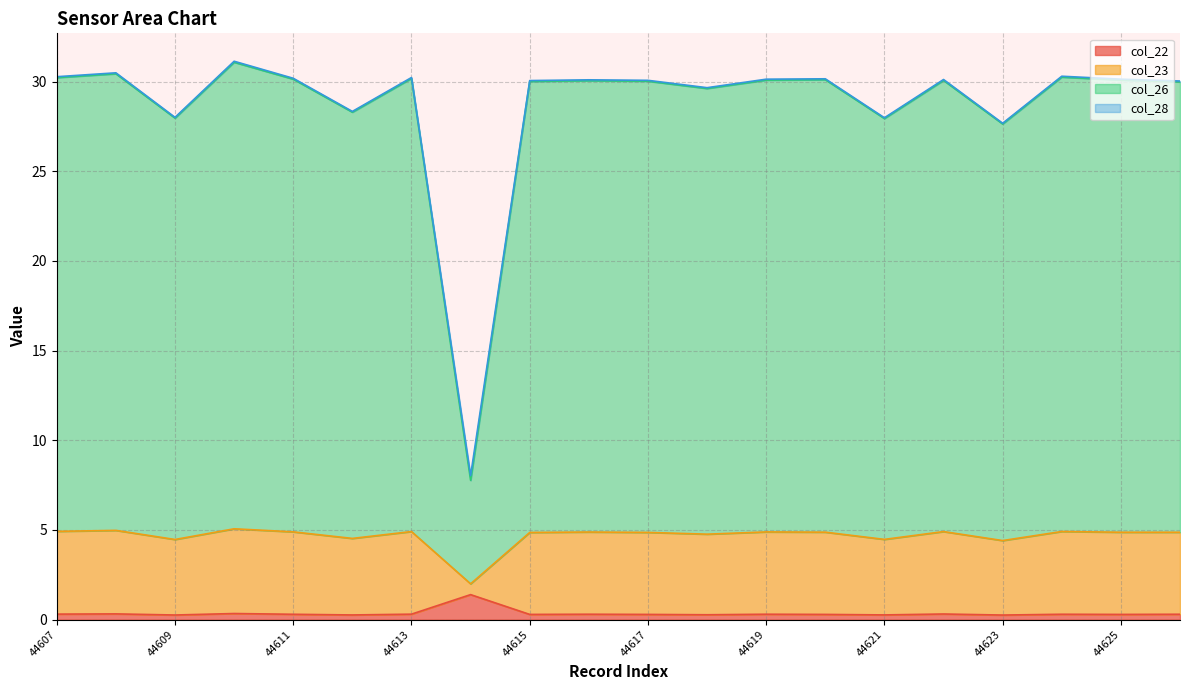

True or false: col_26 and col_23 intersect in this chart.

False